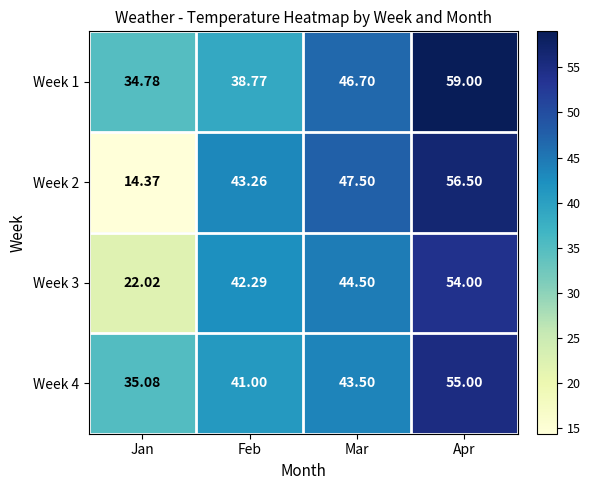

List the labels in order of Week 4 value, smallest first.

Jan, Feb, Mar, Apr